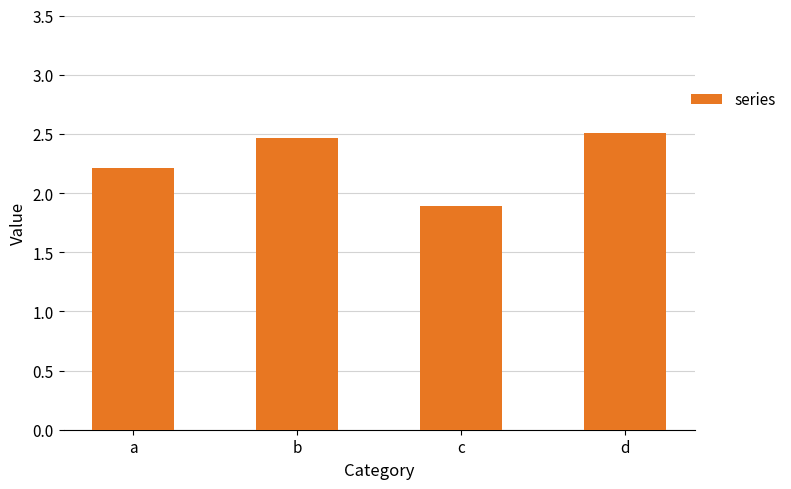

At which label does the data first exceed 2?

a